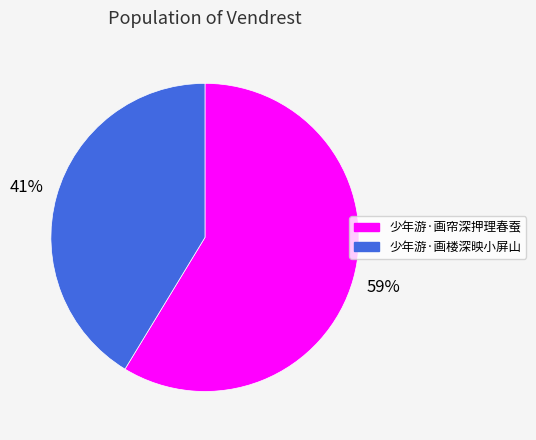

To the nearest percent, what portion does 少年游·画帘深押理春蚕 represent?

59%